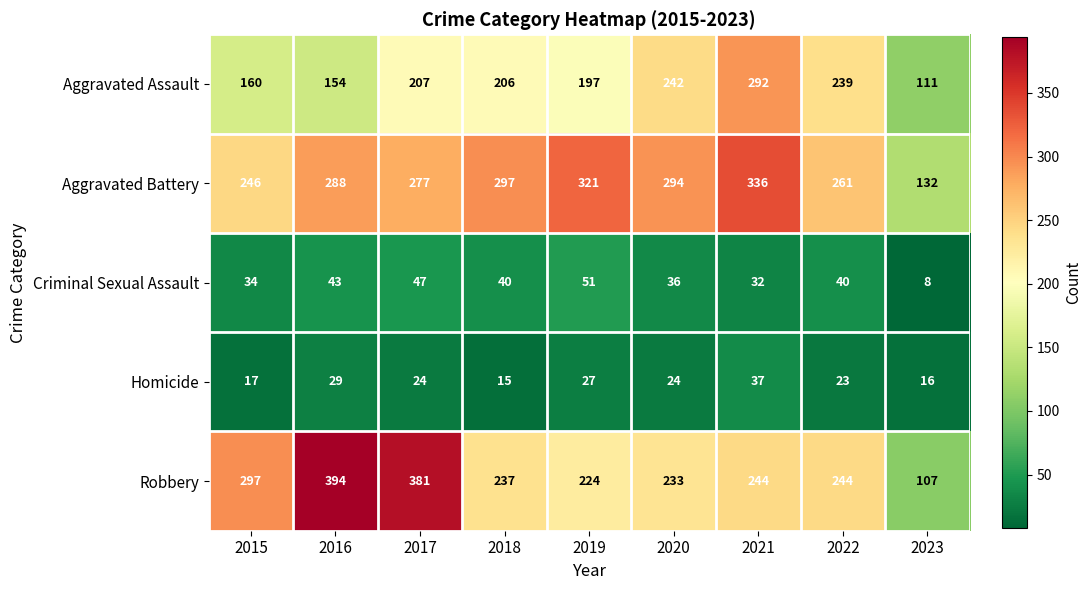

How many data points does each series have?

9